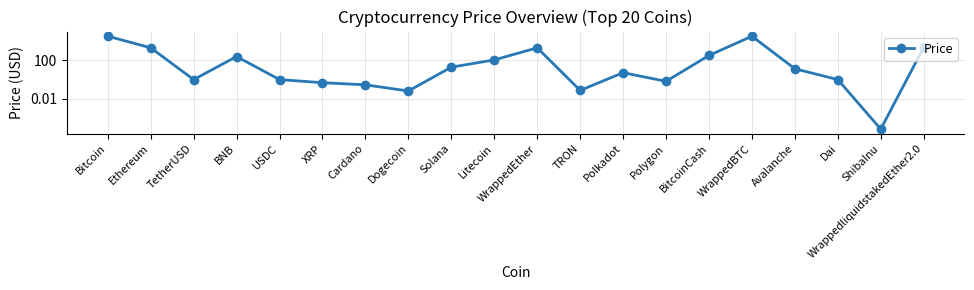

List the labels in order of value, largest first.

WrappedBTC, Bitcoin, WrappedliquidstakedEther2.0, Ethereum, WrappedEther, BitcoinCash, BNB, Litecoin, Solana, Avalanche, Polkadot, Dai, USDC, TetherUSD, Polygon, XRP, Cardano, TRON, Dogecoin, ShibaInu